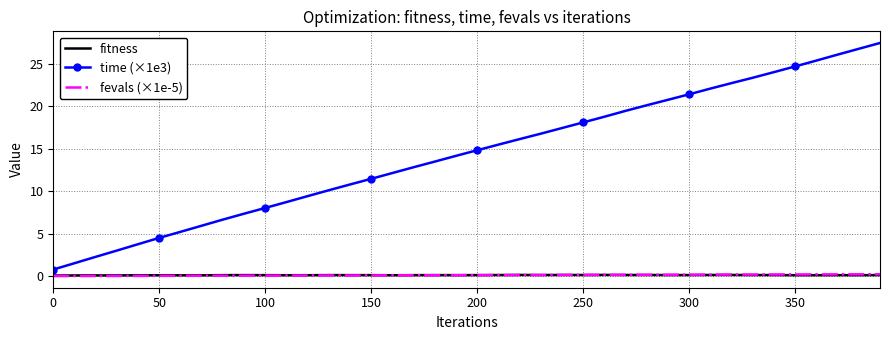

What is the greatest value displayed?

27.4